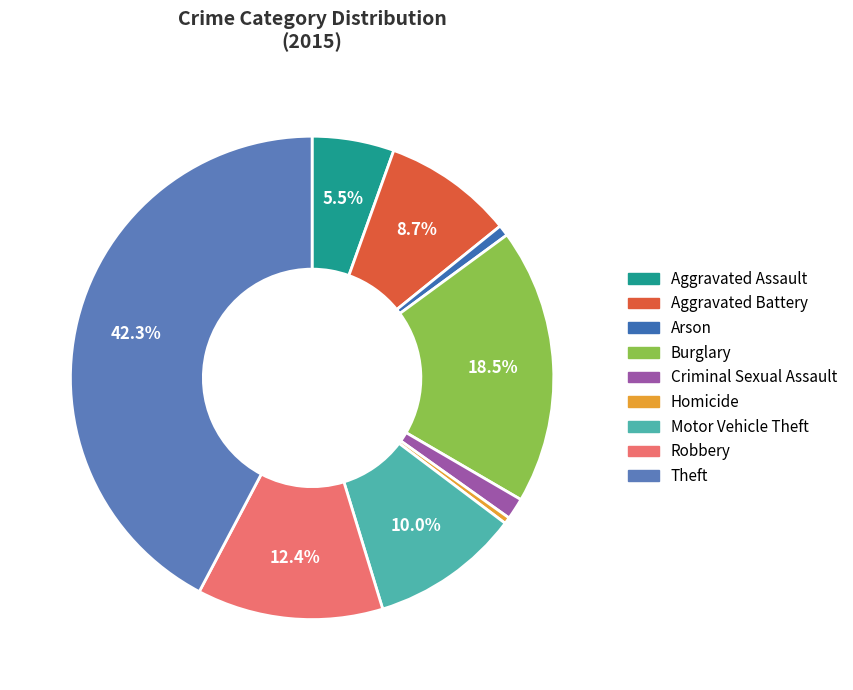

Is Robbery the majority of the pie?

No